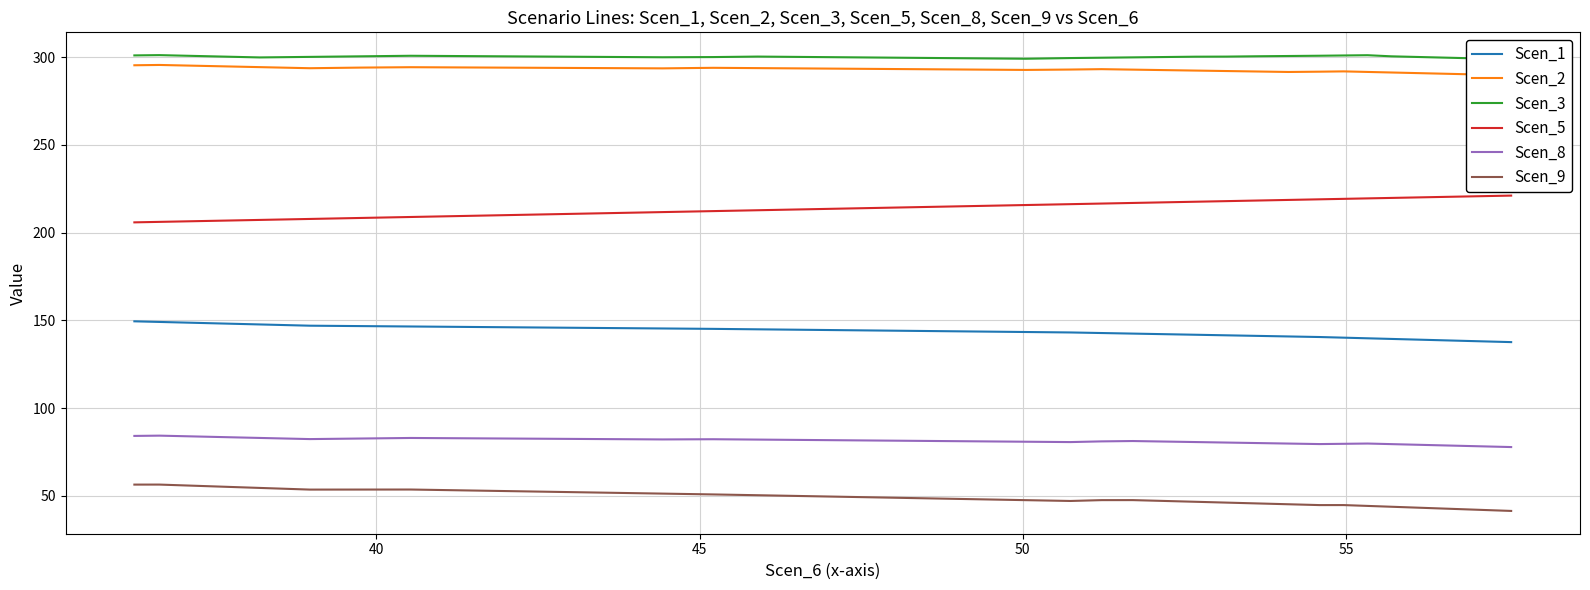

What is the smallest value displayed?

41.4